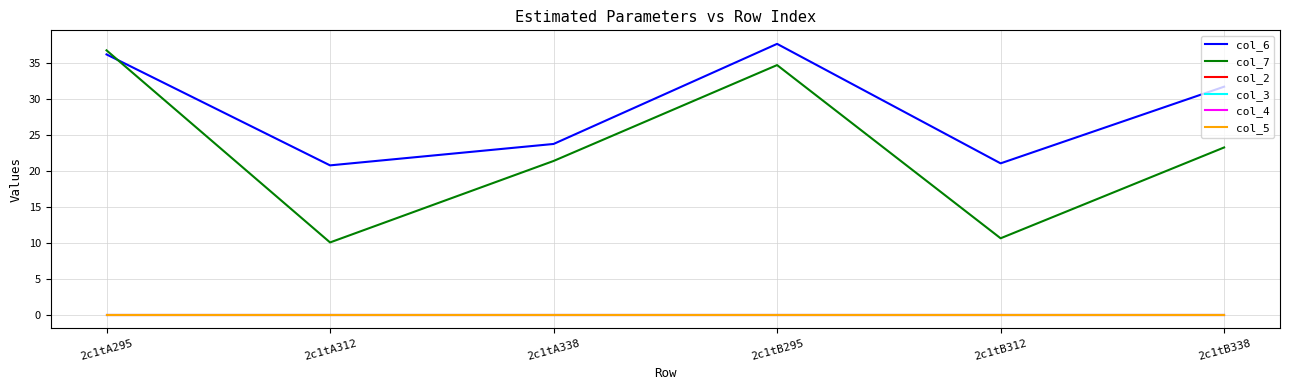

Which label corresponds to the smallest value in the chart?

2c1tA295